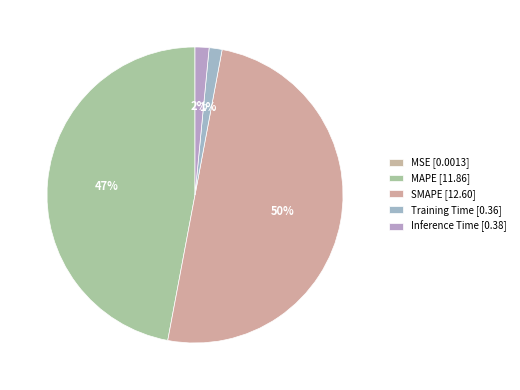

Combined, what portion of the pie is MAPE and SMAPE?

97.1%